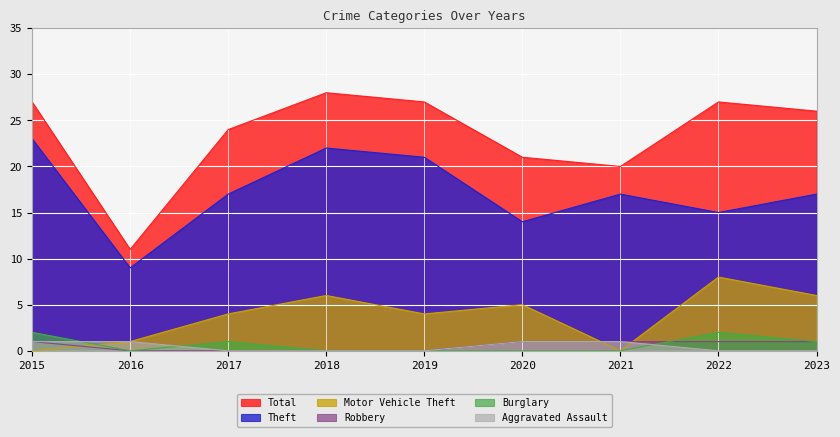

Which label corresponds to the smallest value in the chart?

2015